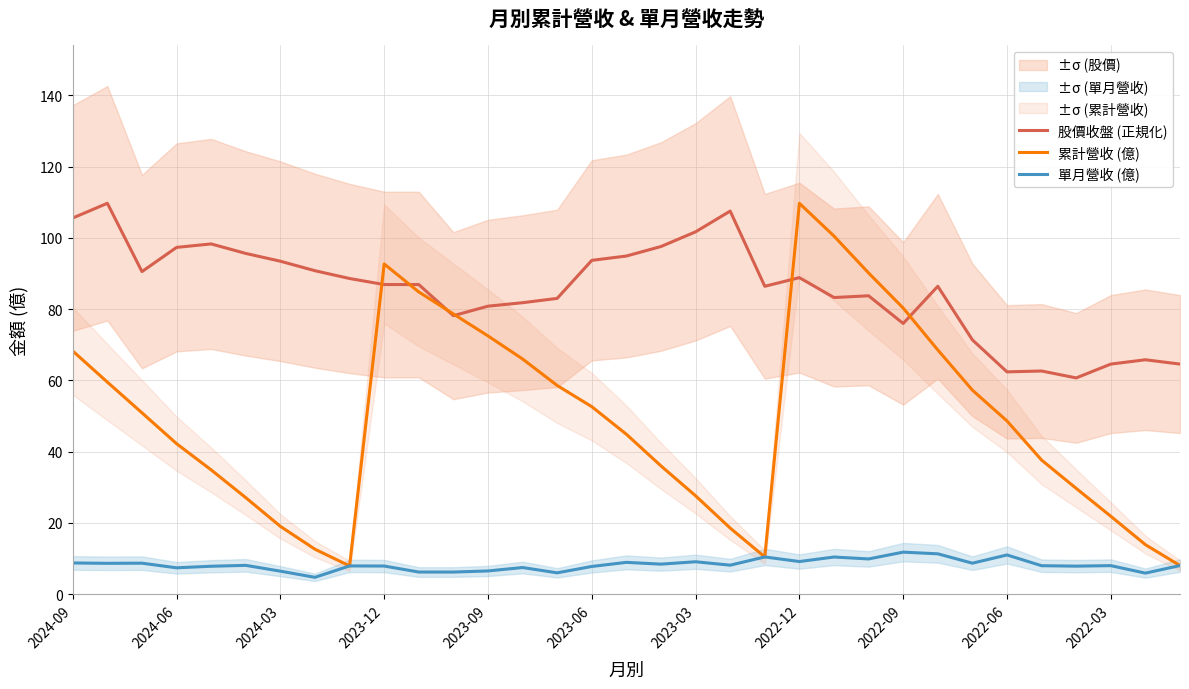

Reading left to right, extract all data points from this chart.

股價收盤 (正規化): 105.6	109.7	90.5	97.3	98.3	95.6	93.4	90.8	88.6	86.9	86.9	78.1	80.8	81.8	83.0	93.7	94.9	97.6	101.7	107.5	86.4	88.8	83.2	83.7	76.0	86.4	71.4	62.4	62.6	60.7	64.6	65.8	64.6
累計營收 (億): 68.2	59.5	50.9	42.2	34.9	27.1	19.0	12.6	7.9	92.7	84.8	78.6	72.5	66.0	58.5	52.6	44.9	36.0	27.6	18.5	10.4	109.7	100.5	90.1	80.3	68.5	57.2	48.6	37.6	29.7	21.8	13.9	8.0
單月營收 (億): 8.7	8.6	8.7	7.4	7.8	8.1	6.4	4.7	7.9	7.9	6.2	6.2	6.5	7.4	6.0	7.7	8.9	8.4	9.1	8.1	10.4	9.1	10.4	9.8	11.8	11.3	8.7	11.0	8.0	7.8	8.0	5.9	8.0